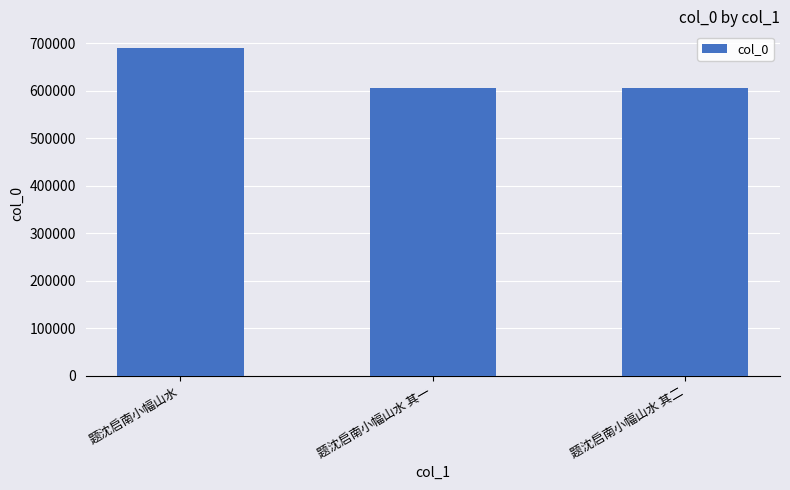

Is it true that the value at 题沈启南小幅山水 is 178849?

False